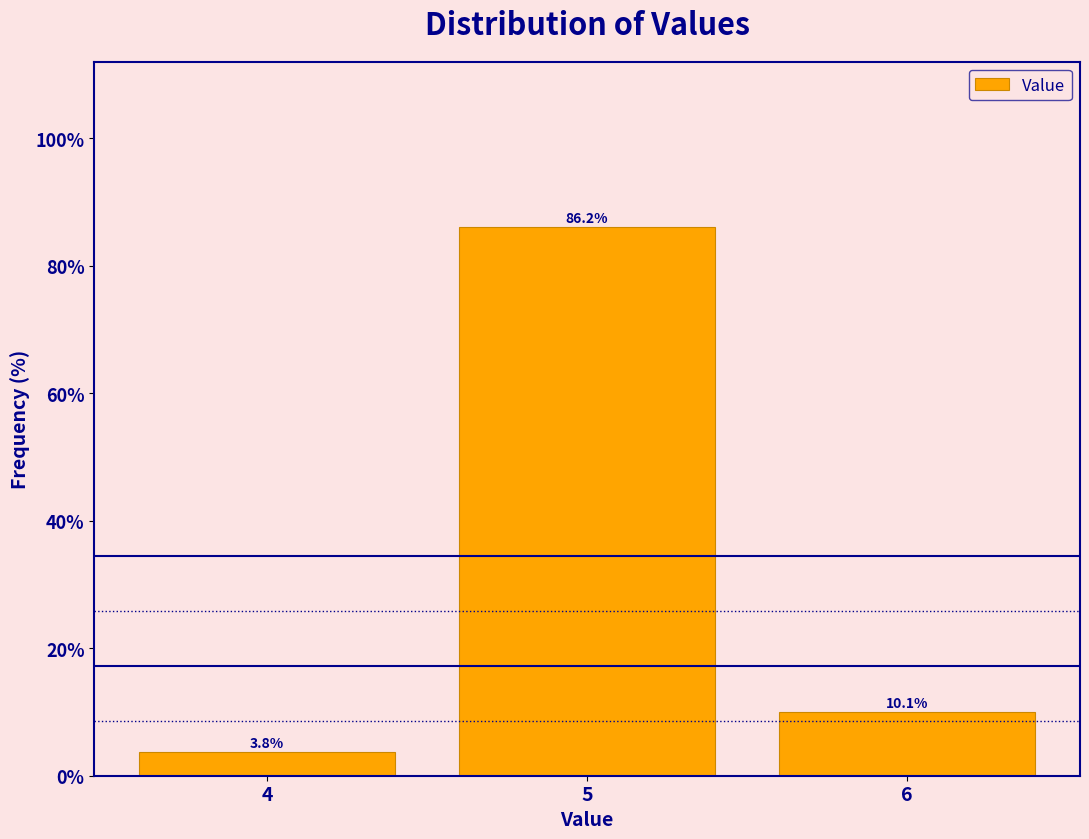

Reading left to right, what are all the values shown in this chart?

4=3.8	5=86.2	6=10.1